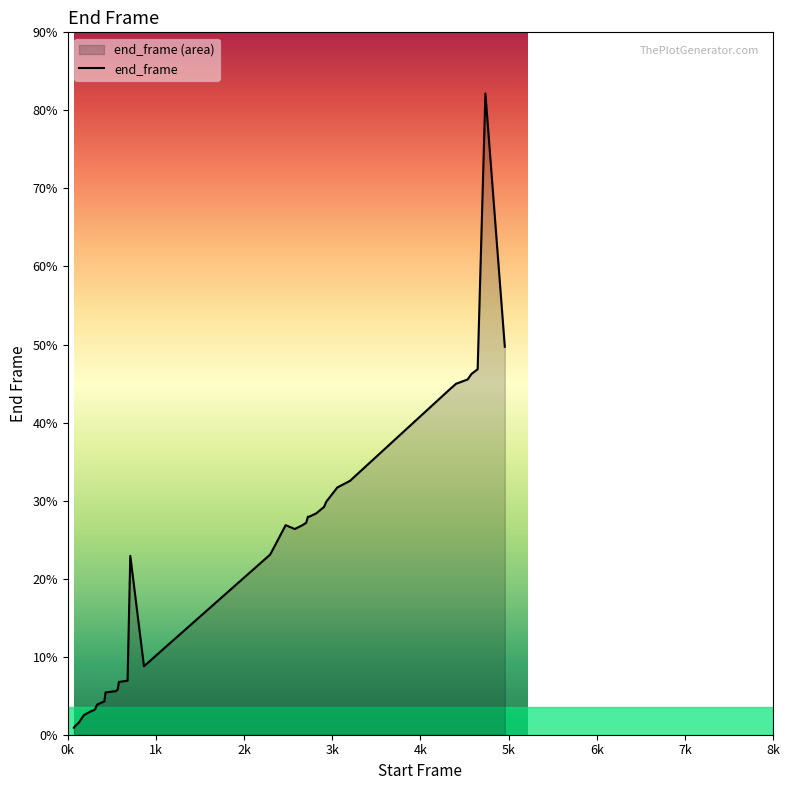

Reading left to right, transcribe all the data shown in this chart.

89	106	158	251	294	320	387	428	542	558	578	677	676	693	2292	877	1087	2247	2307	2348	2422	2685	2636	2684	2716	2795	2793	2838	2908	2918	2986	3168	3253	4424	4497	4552	4624	4683	8216	4971